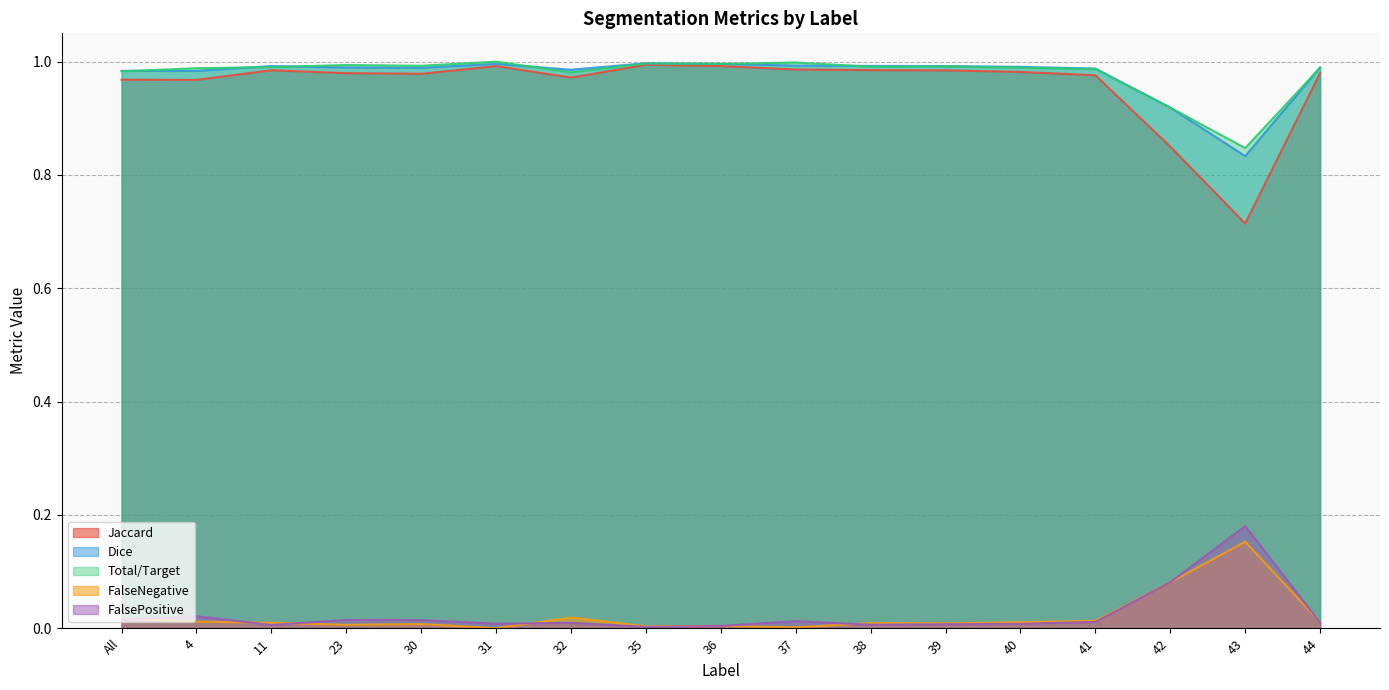

What is the label of the 3rd point from the left?

11